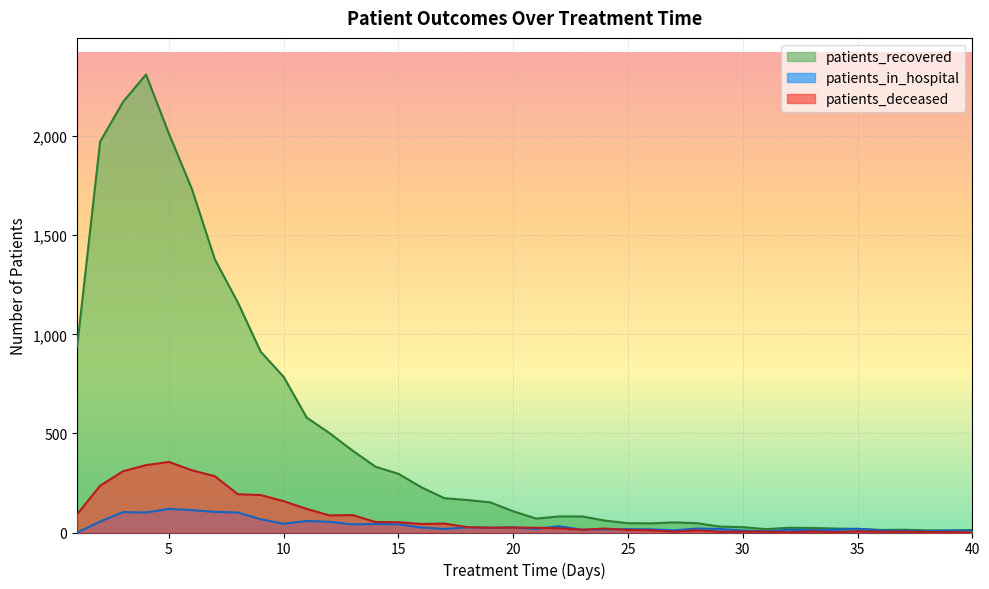

What is the difference between the second highest and second lowest values in the patients_deceased series?

339